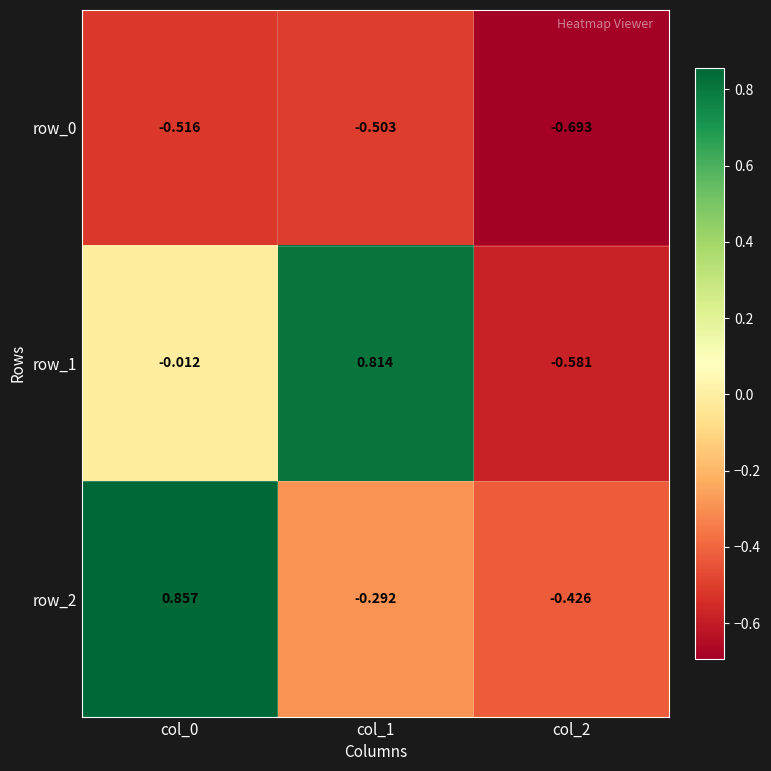

Is the value of row_2 at col_0 greater than the value of row_0 at col_0?

Yes